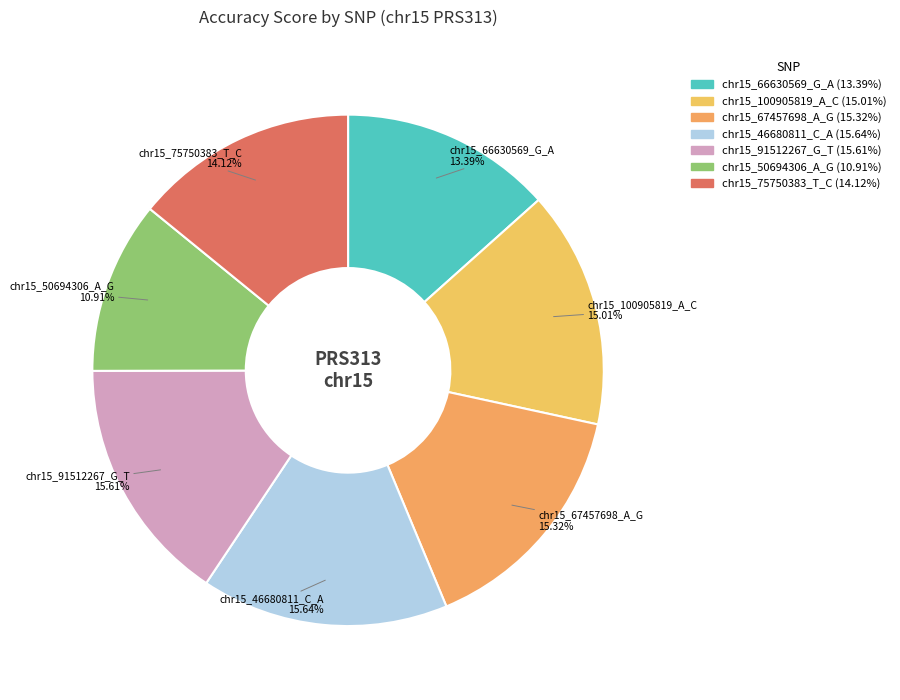

Is it true that chr15_66630569_G_A is 5% of the pie?

False